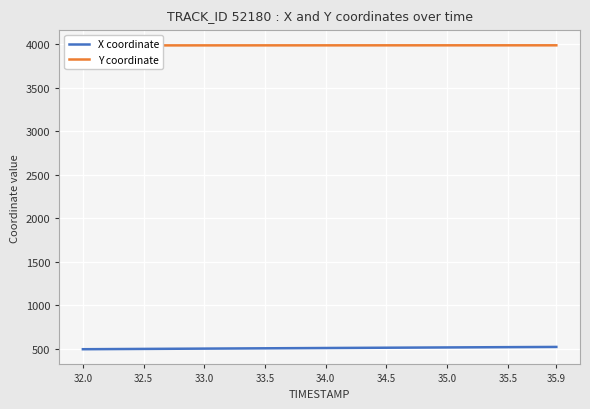

True or false: X coordinate and Y coordinate intersect in this chart.

False